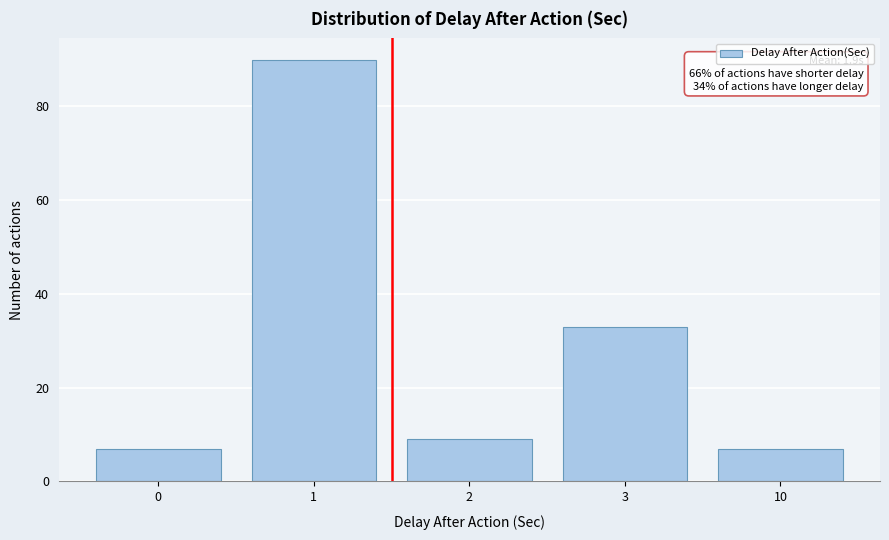

Reading left to right, transcribe all the data shown in this chart.

0=7	1=90	2=9	3=33	10=7